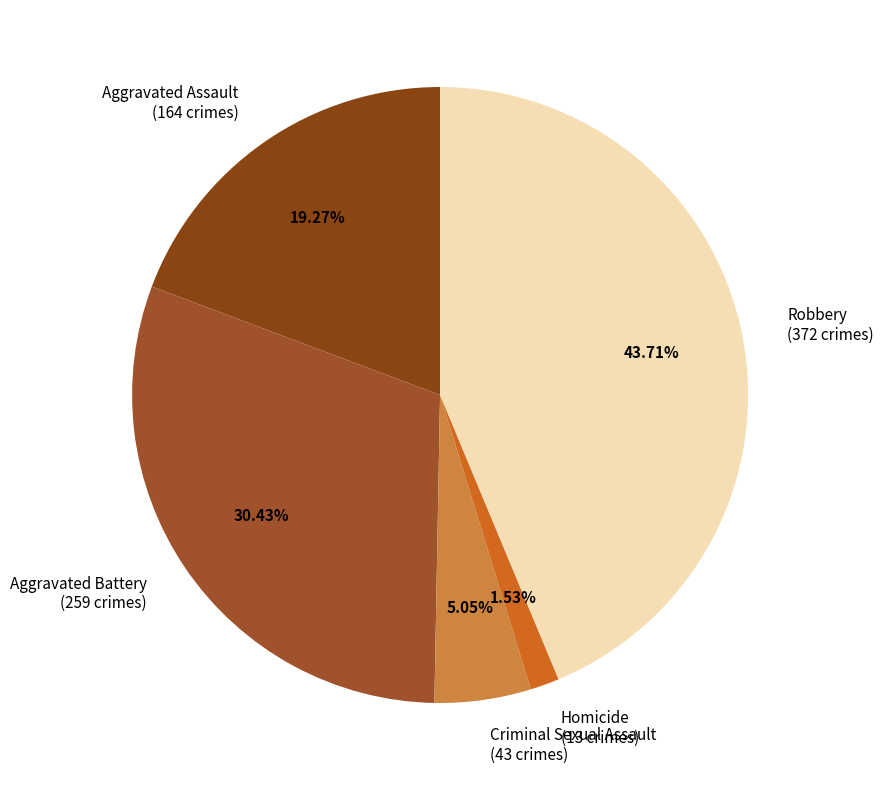

Combined, do Robbery and Aggravated Assault account for over 50%?

Yes